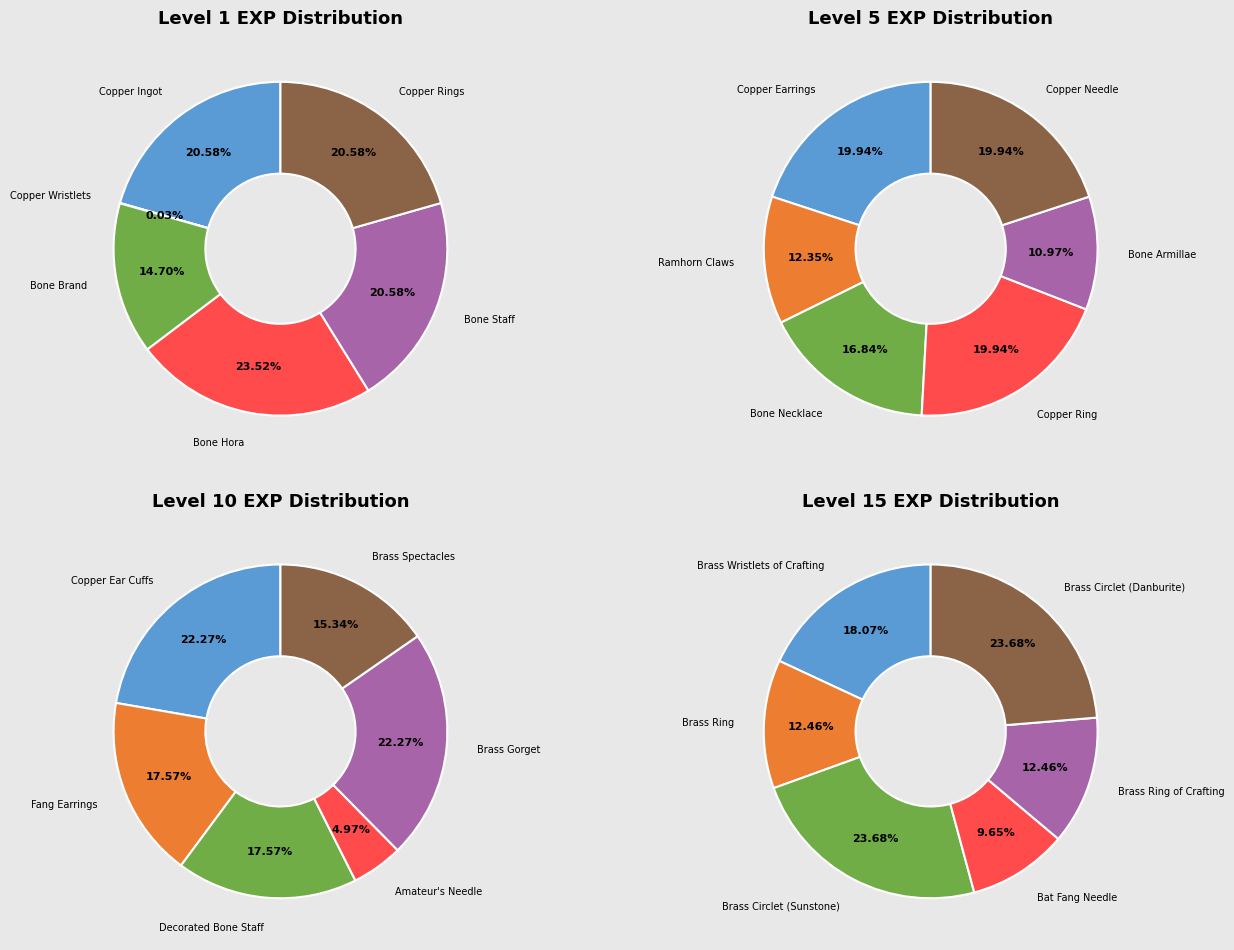

Does any single category account for the majority?

No